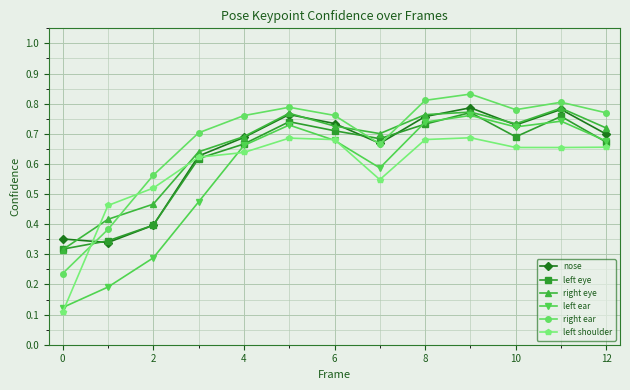

Which series has the largest total across all categories?

right ear